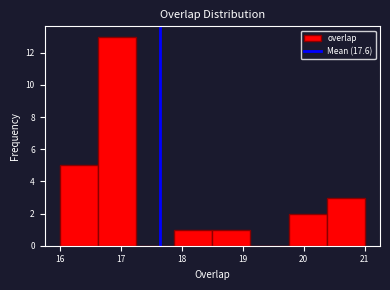

Reading left to right, transcribe this chart: for each bar, give the range it covers on the x-axis and its height. Neither the bar edges nor the heights are printed on the chart, so give them approximately, as read against the axes.

16.0 to 16.6: 5
16.6 to 17.3: 13
17.3 to 17.9: 0
17.9 to 18.5: 1
18.5 to 19.1: 1
19.1 to 19.8: 0
19.8 to 20.4: 2
20.4 to 21.0: 3